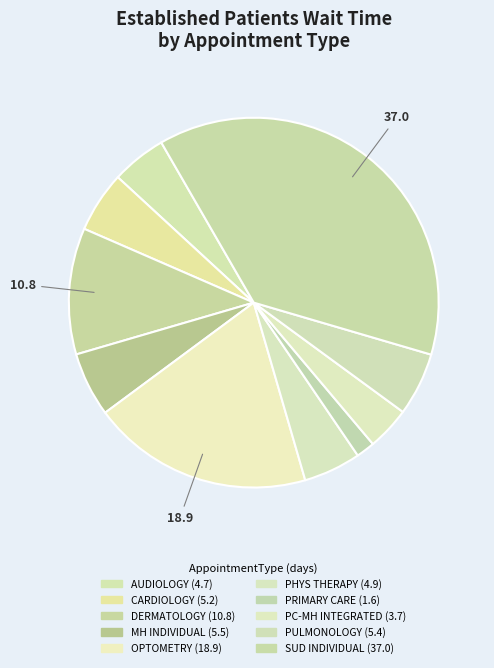

Which category has the smallest portion of the pie?

PRIMARY CARE